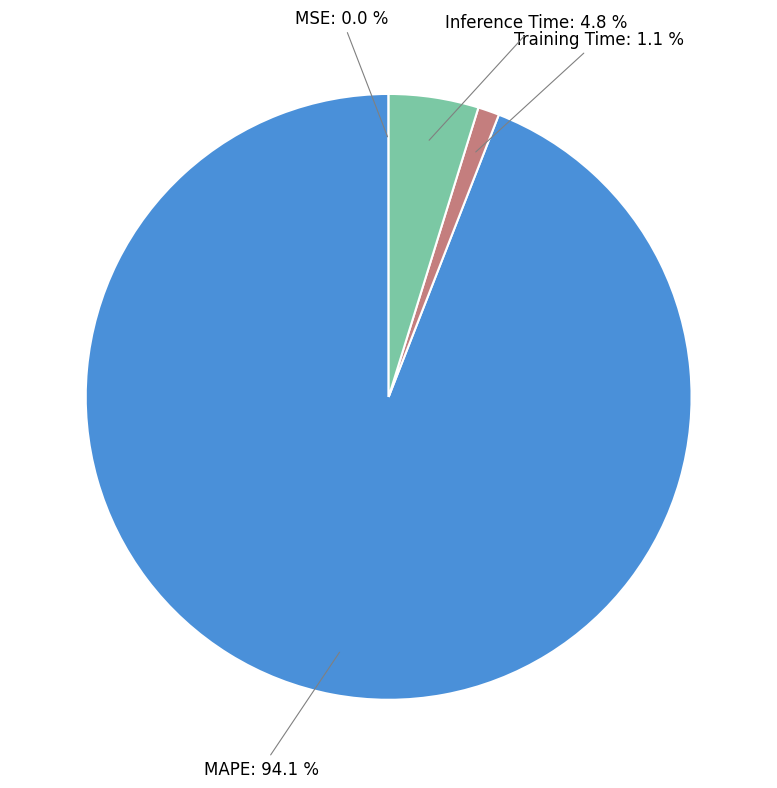

Does any single category account for the majority?

Yes